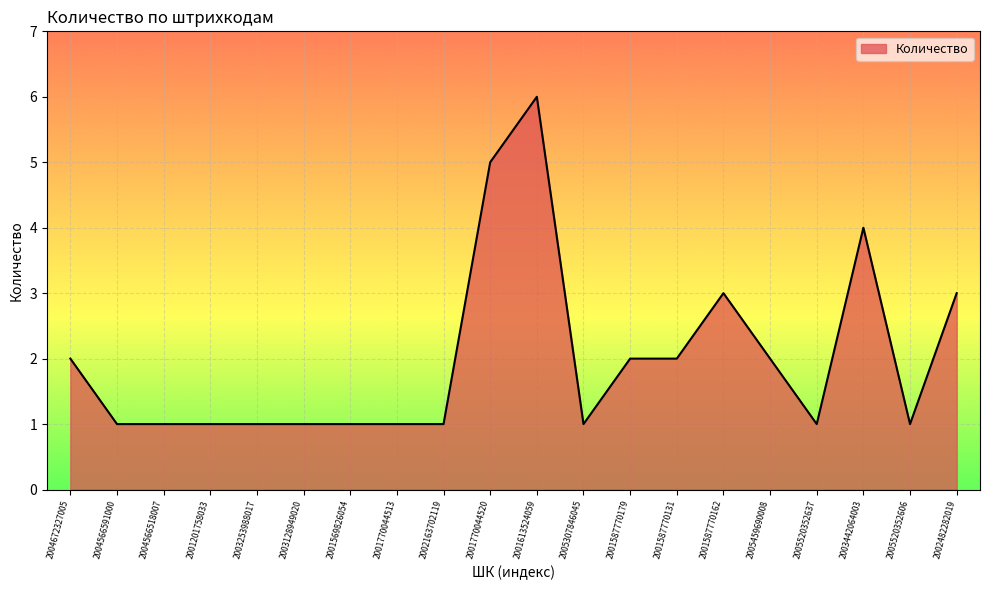

What position from the left is 2004566591000?

2